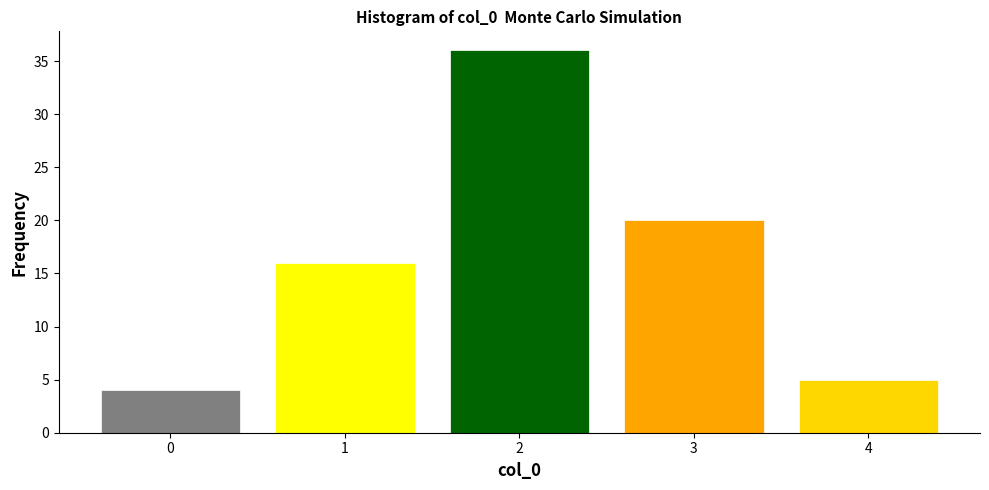

Reading left to right, transcribe this chart: for each bar, give the range it covers on the x-axis and its height. The values are not printed on the chart, so give them approximately, as read against the axis.

-0.5 to 0.5: 4
0.5 to 1.5: 16
1.5 to 2.5: 36
2.5 to 3.5: 20
3.5 to 4.5: 5